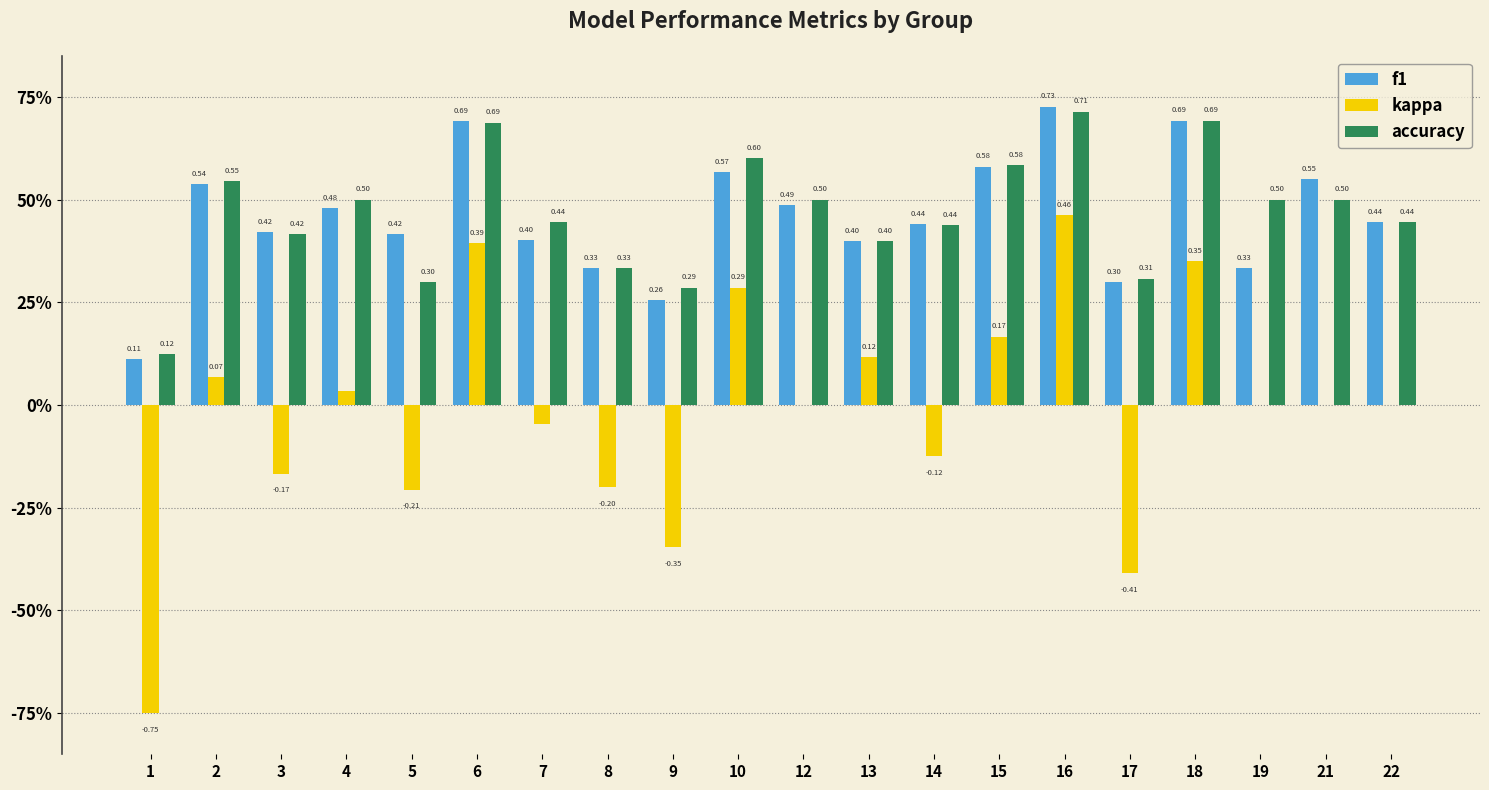

What are all the series names shown in the legend?

f1, kappa, accuracy